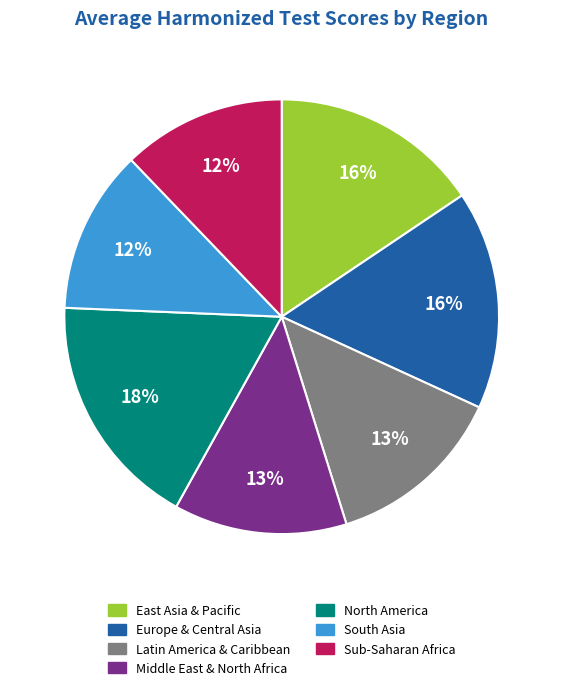

What percentage is the South Asia slice, to the nearest percent?

12%